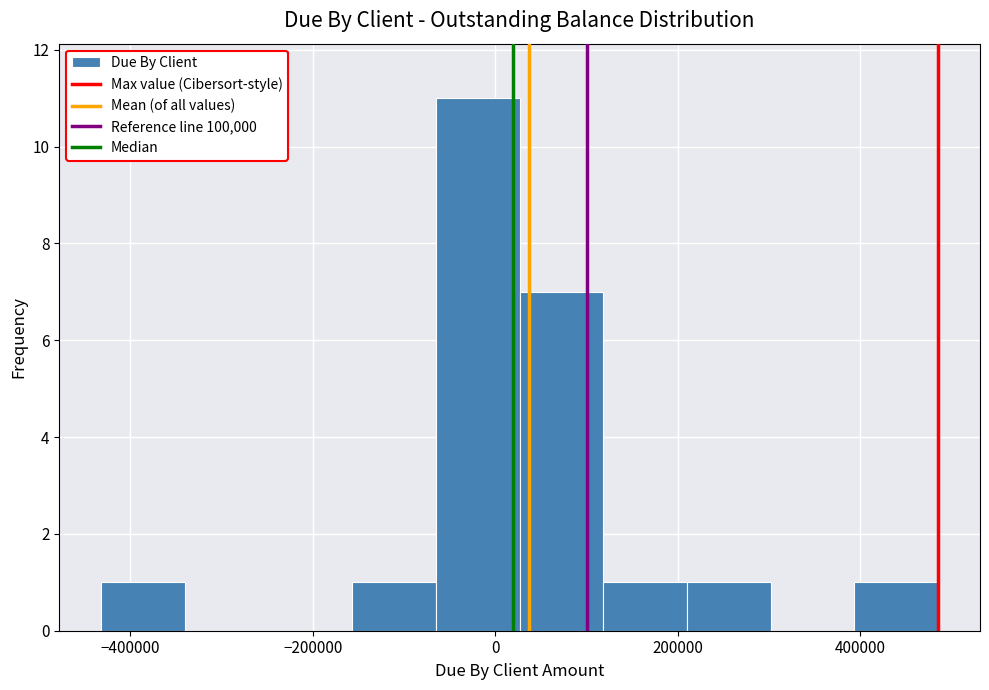

Reading left to right, transcribe this chart: for each bar, give the range it covers on the x-axis and its height. Neither the bar edges nor the heights are printed on the chart, so give them approximately, as read against the axes.

-440000 to -340000: 1
-340000 to -240000: 0
-240000 to -160000: 0
-160000 to -60000: 1
-60000 to 20000: 11
20000 to 120000: 7
120000 to 220000: 1
220000 to 300000: 1
300000 to 400000: 0
400000 to 480000: 1